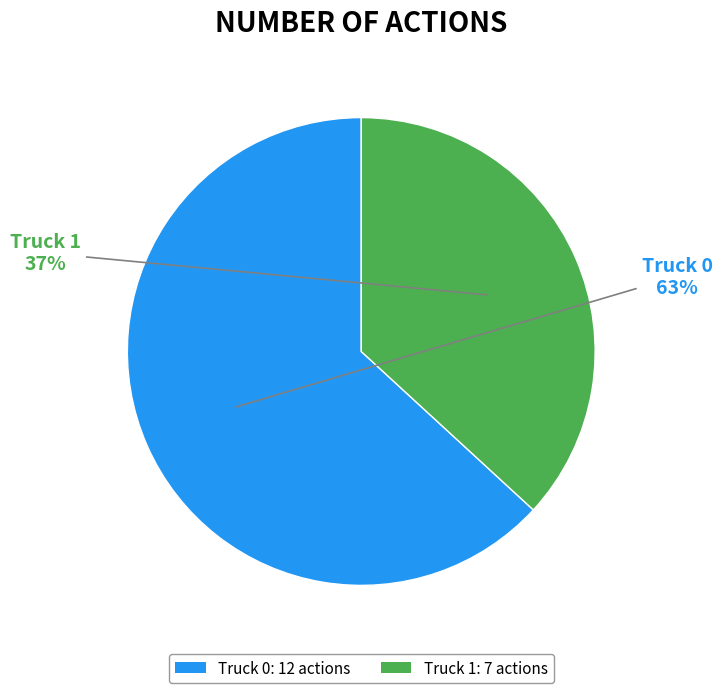

To the nearest percent, what percentage of the pie is Truck 1?

37%